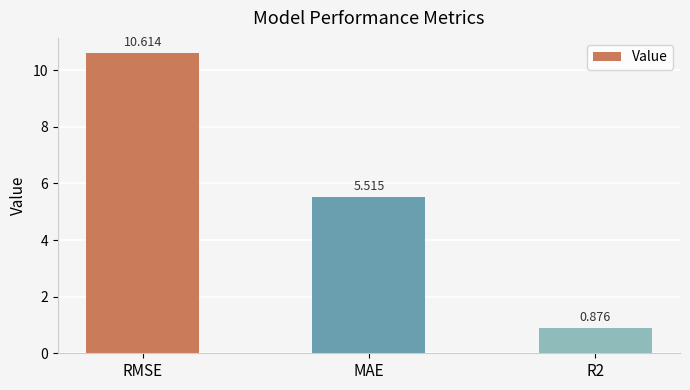

How many bars are there in total?

3